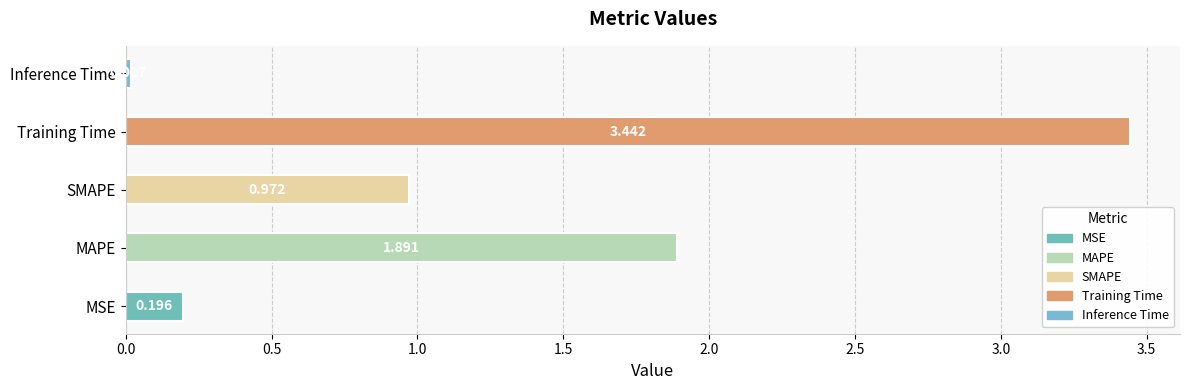

List the labels in order of value, largest first.

Training Time, MAPE, SMAPE, MSE, Inference Time